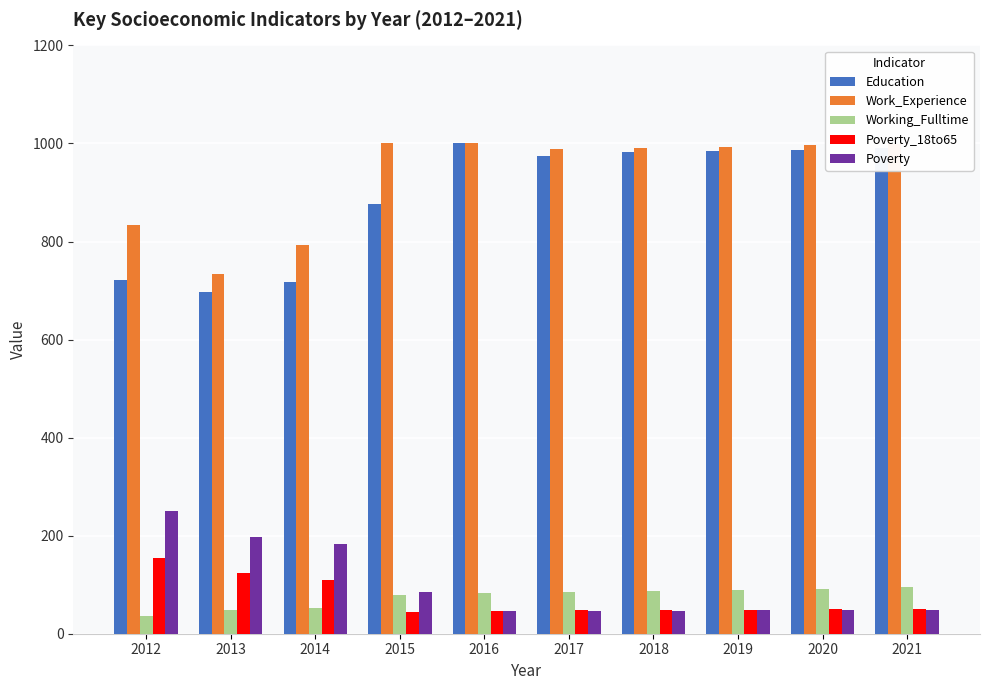

True or false: Working_Fulltime has a value of 85 at 2017.

True